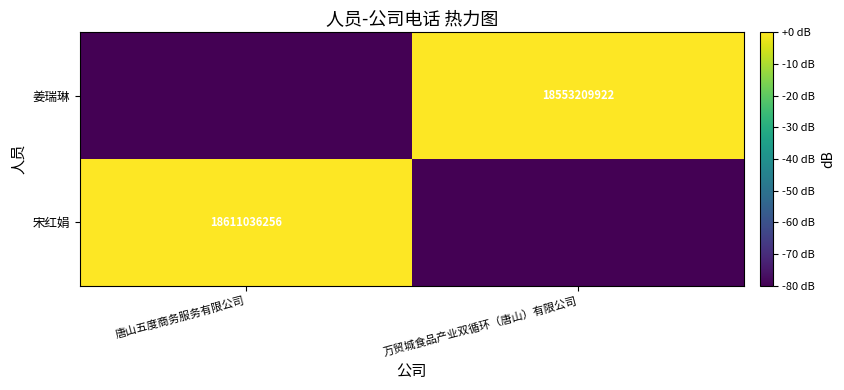

Is it true that 姜瑞琳 equals 18553209922 at 万贸城食品产业双循环（唐山）有限公司?

True